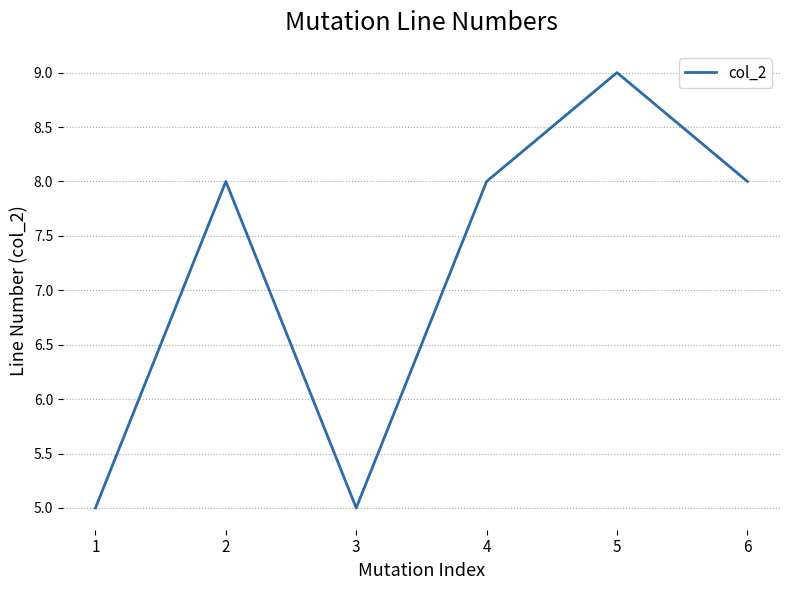

What is the difference between the maximum and minimum values?

4